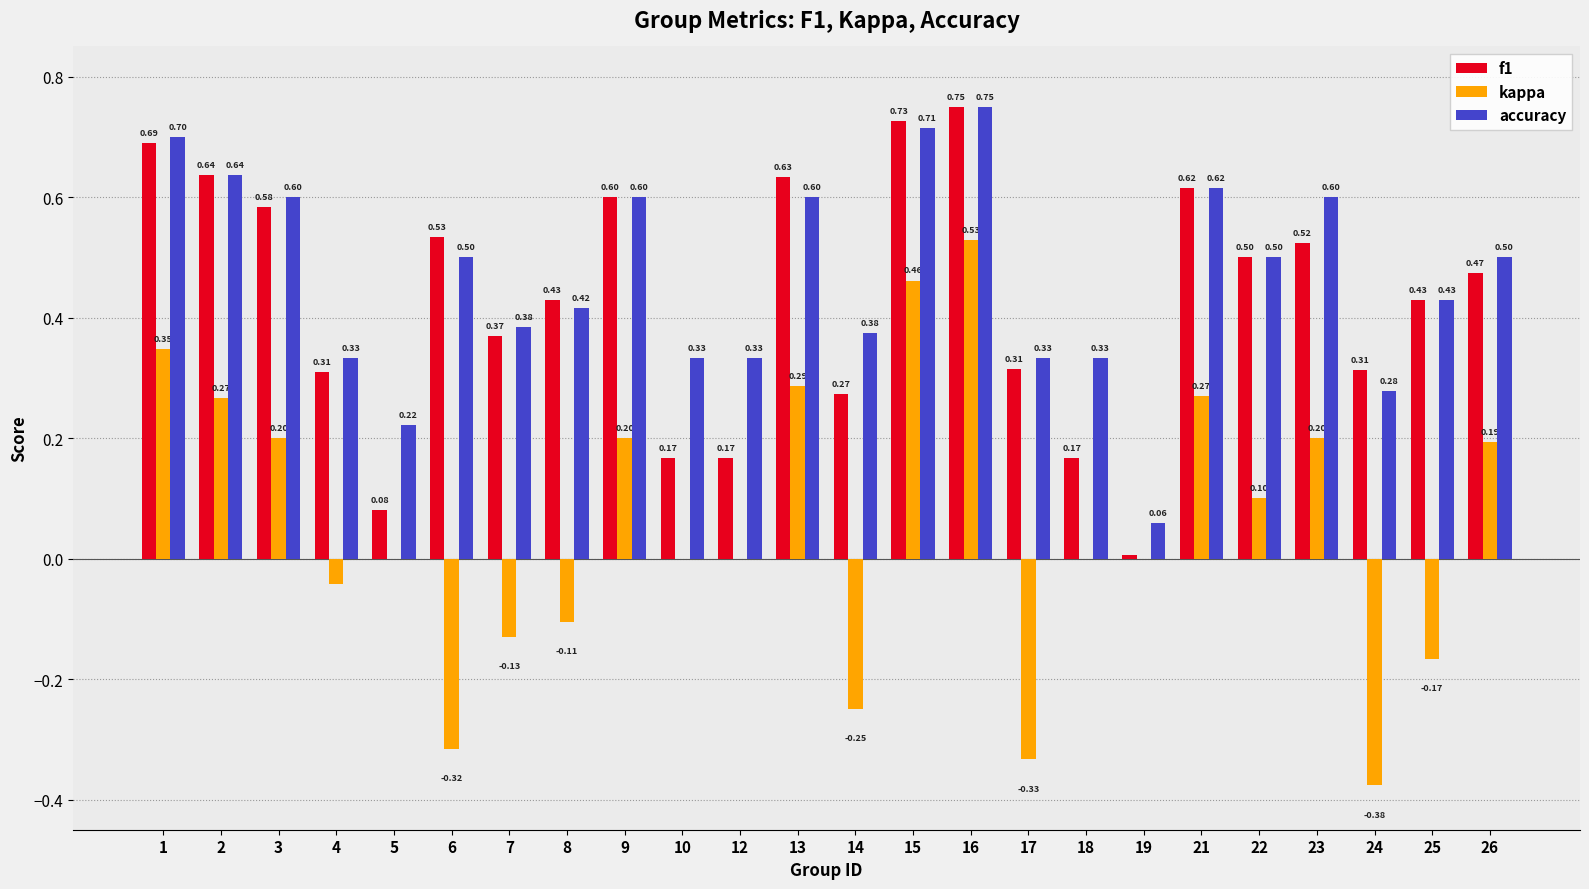

The f1 series shows 0.5 at 22. True or false?

True